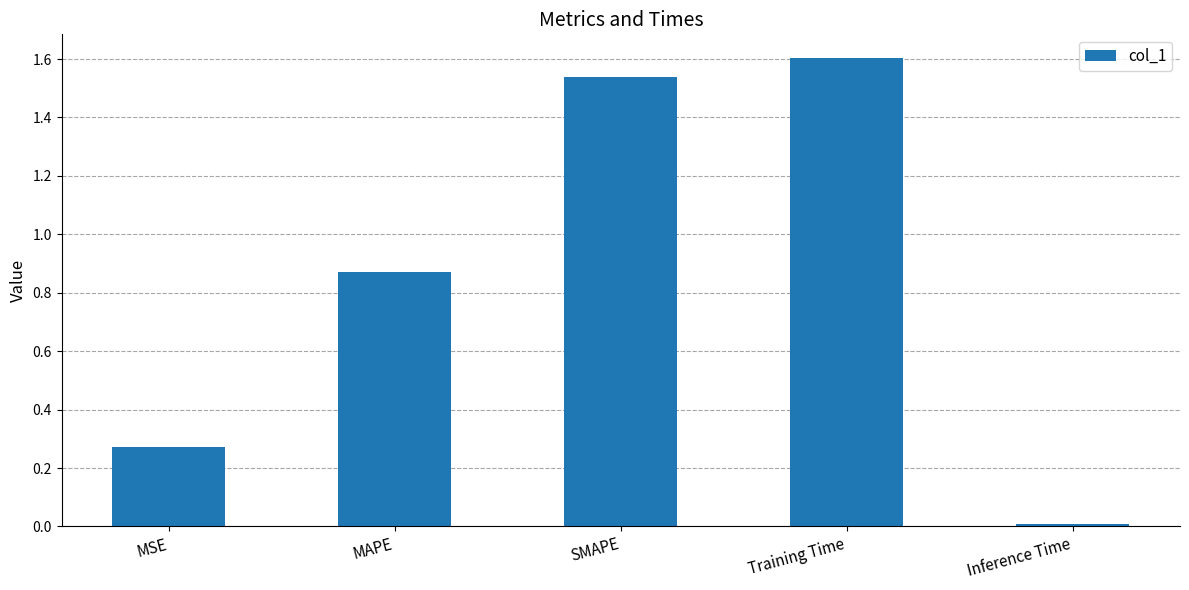

Is it true that the value at Training Time is 2.1?

False